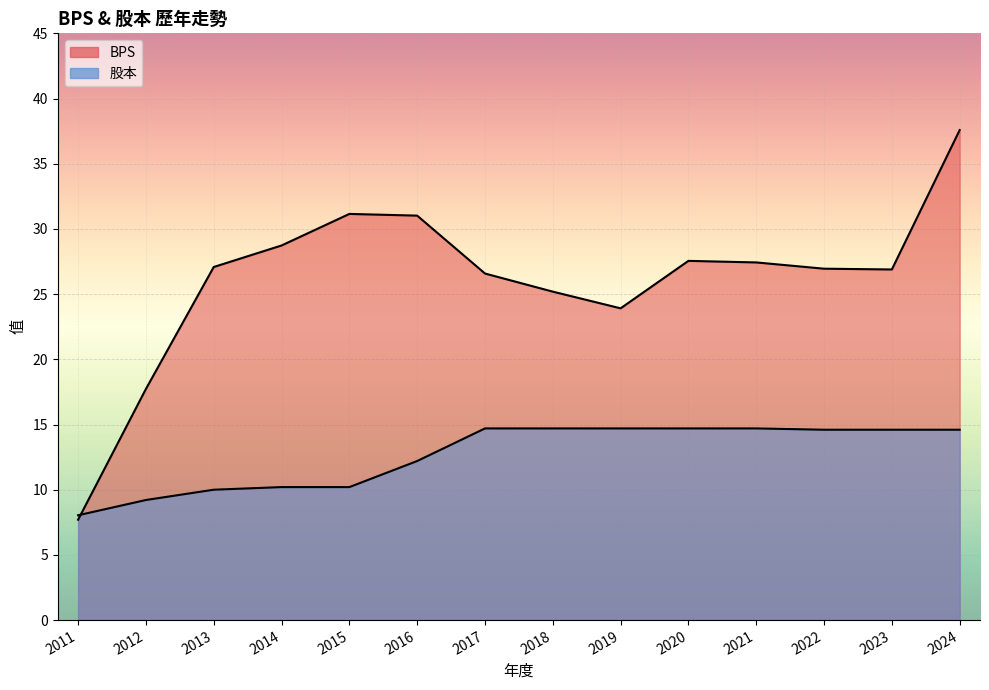

List the series in order of their peak value, lowest first.

股本, BPS